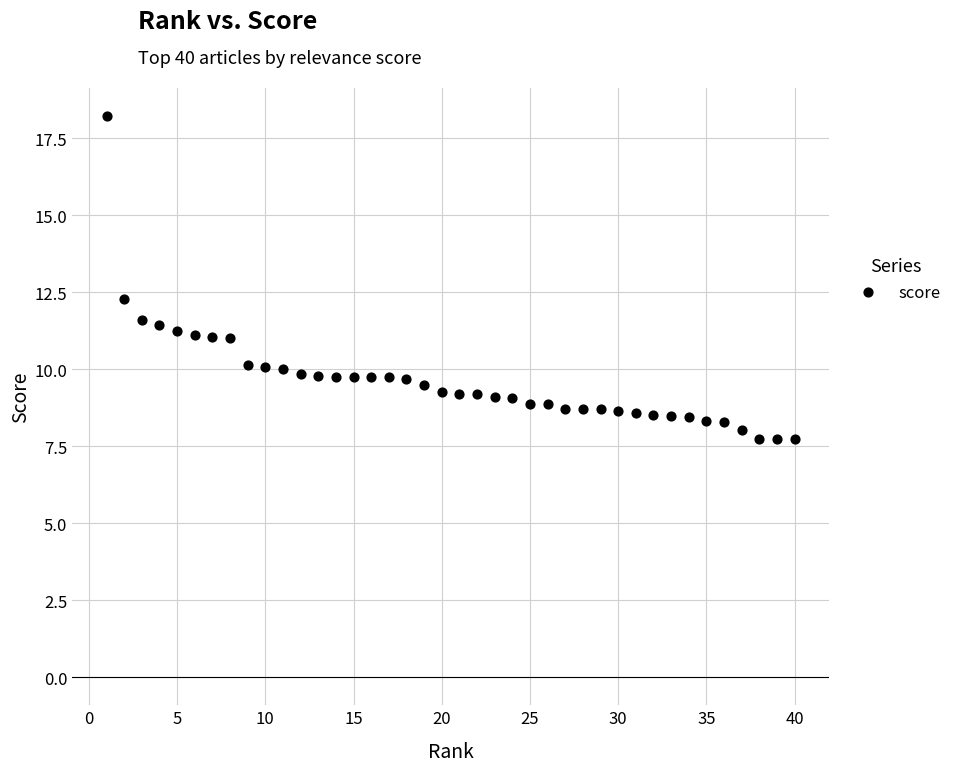

What is the range of Y values (max minus min)?

10.5